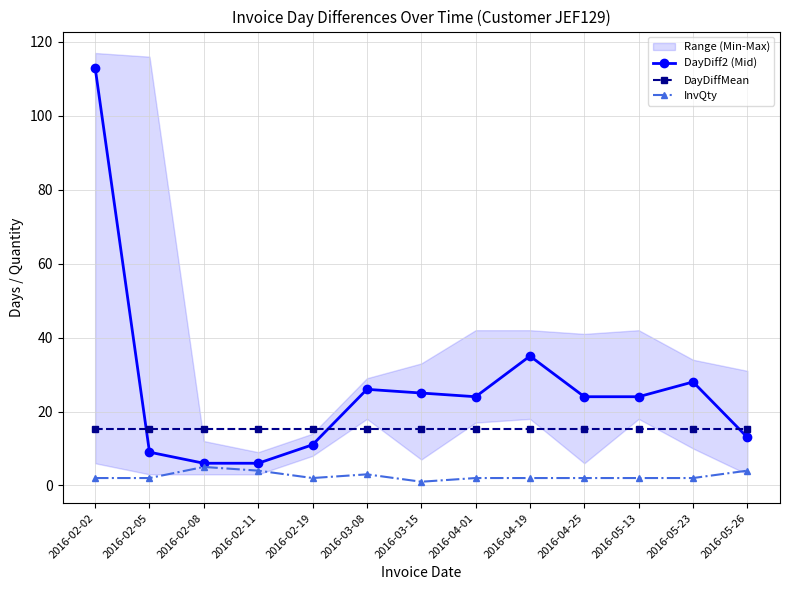

In InvQty, how many points are lower than both neighbors (excluding endpoints)?

2